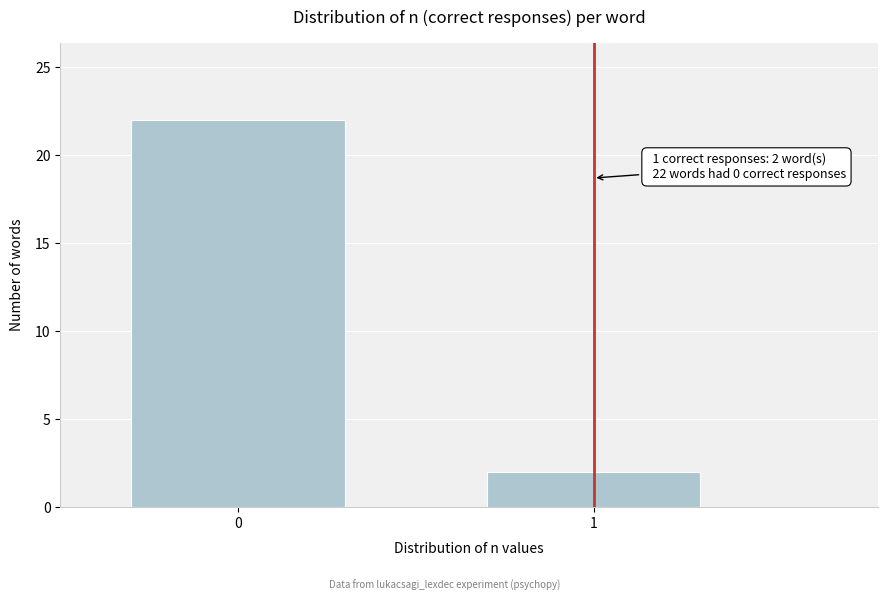

Reading left to right, extract all data points from this chart.

22	2